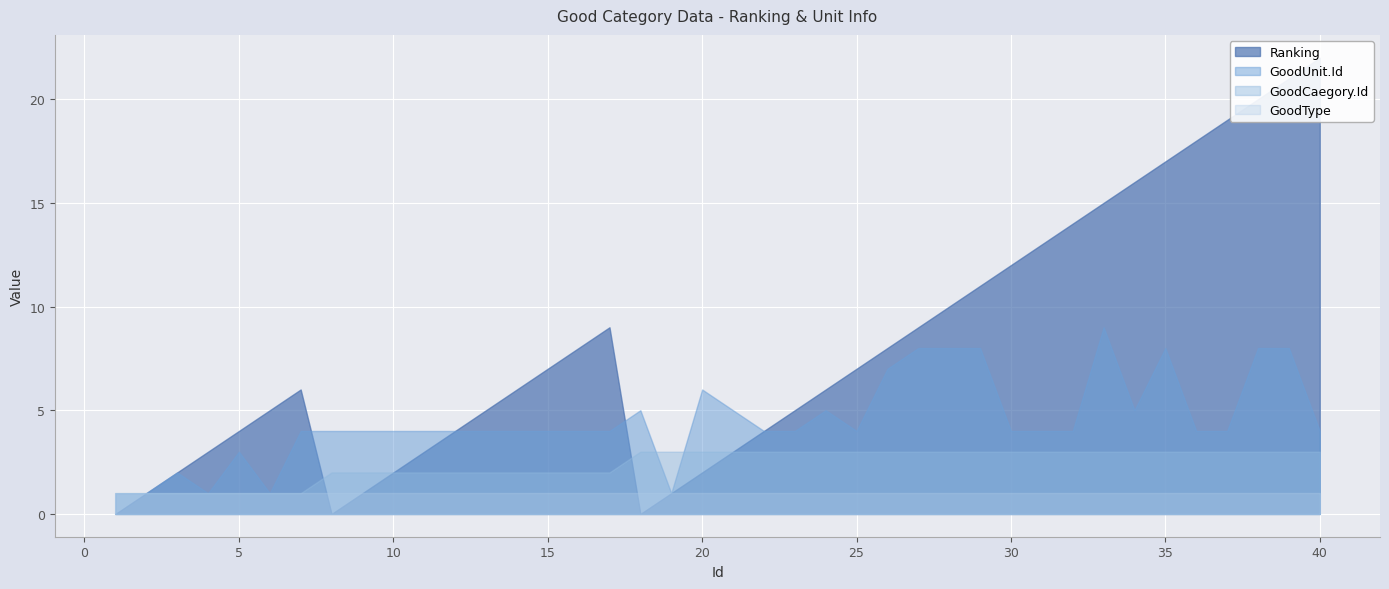

At which label does Ranking reach its minimum?

1